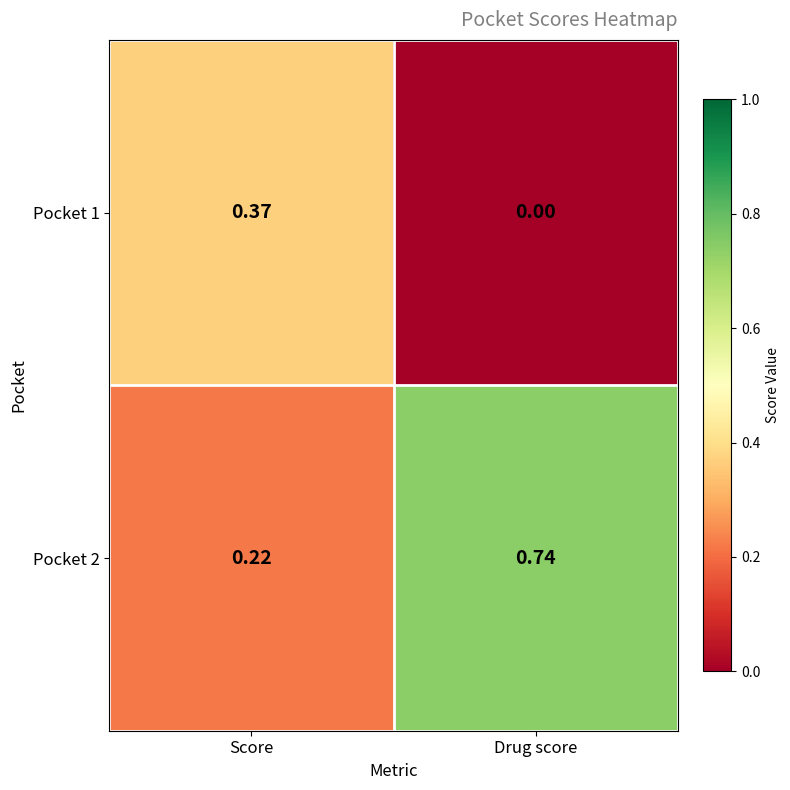

Rank the categories by Pocket 2 value from lowest to highest.

Score, Drug score